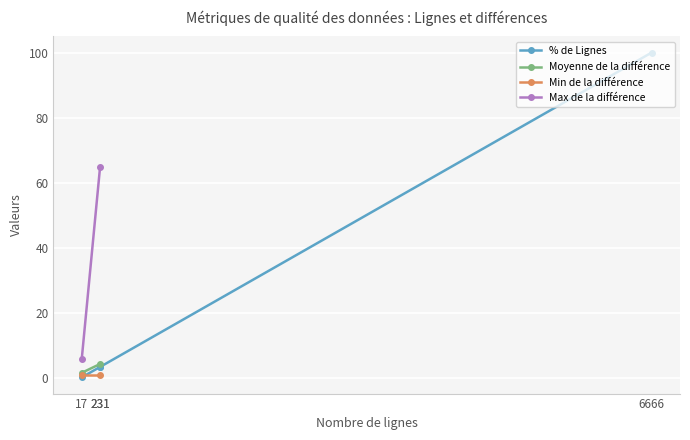

What is the minimum value shown in the chart?

0.3